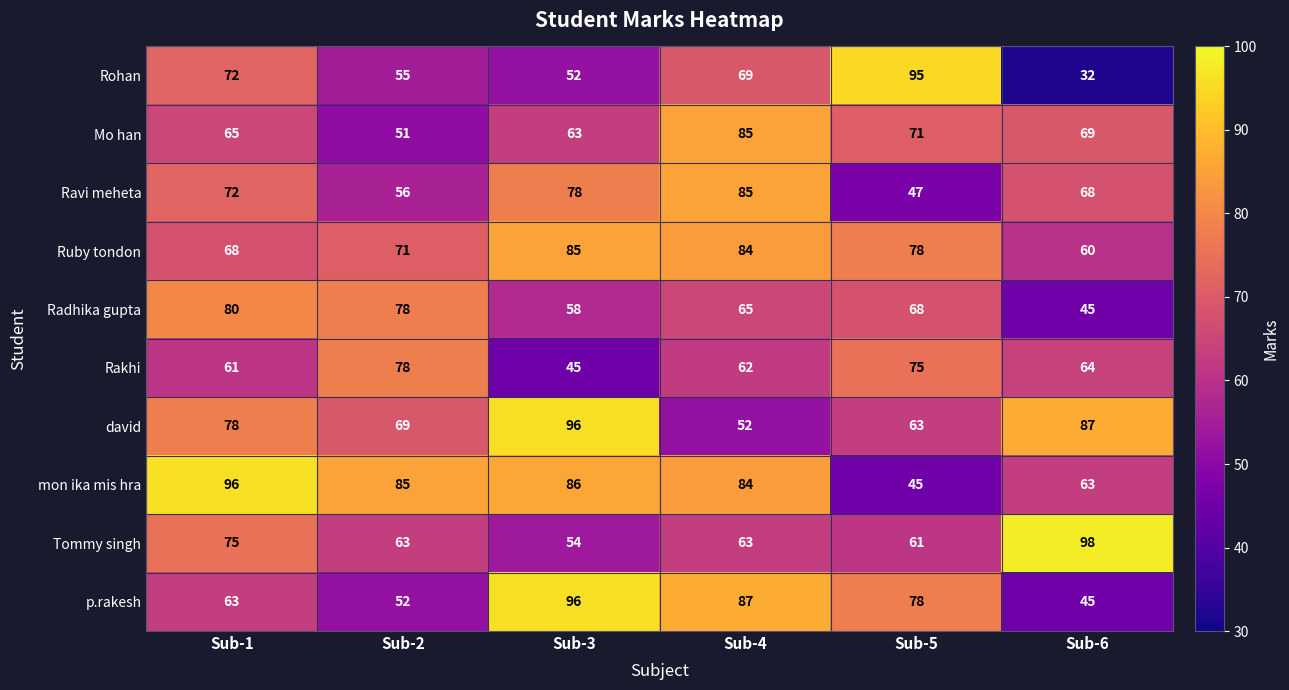

What is the maximum value for Ravi meheta?

85